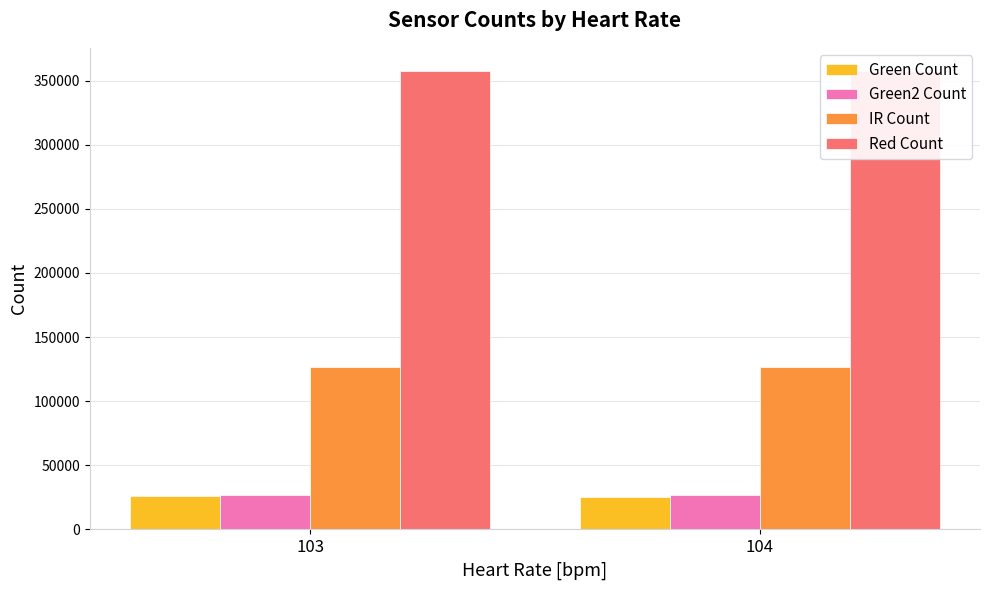

Reading left to right, extract all data points from this chart.

Green Count: 25978.3	25529.8
Green2 Count: 27201.0	26796.3
IR Count: 126722.6	126514.8
Red Count: 357487.4	357599.4